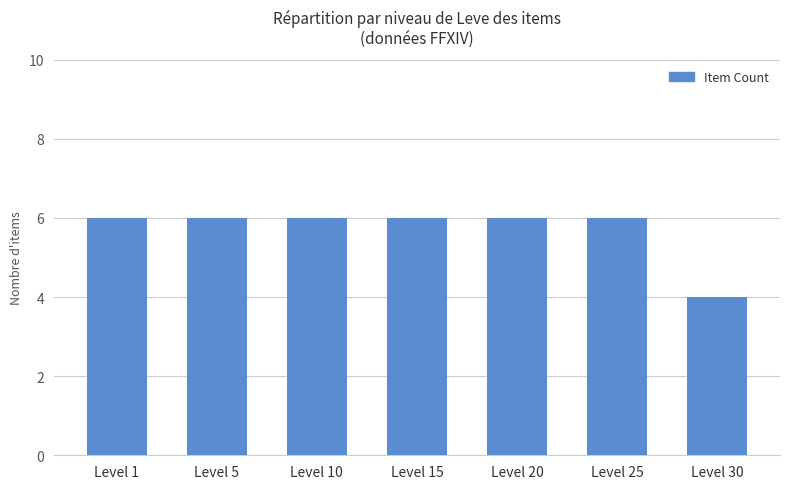

Reading right to left, list all the values displayed in this chart.

Level 30=4	Level 25=6	Level 20=6	Level 15=6	Level 10=6	Level 5=6	Level 1=6